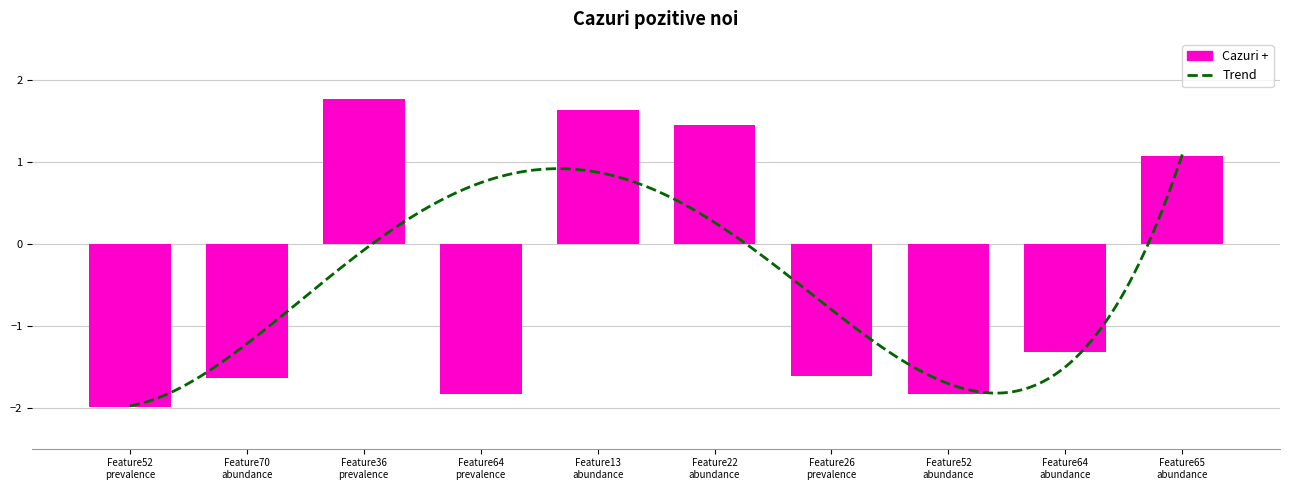

What is the smallest value displayed?

-2.0